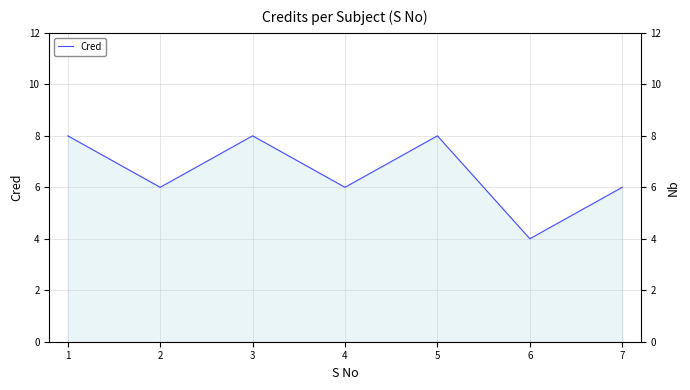

How many data points are above 6?

3